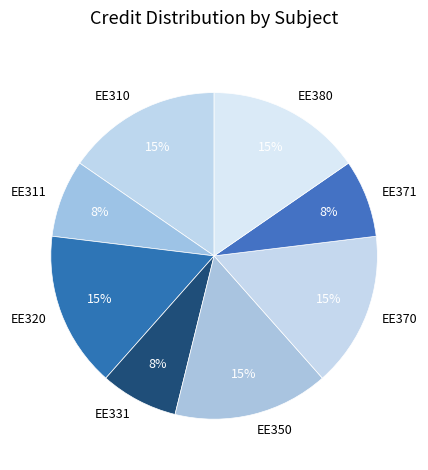

Approximately how many times larger is the value at EE320 compared to EE350?

1.0